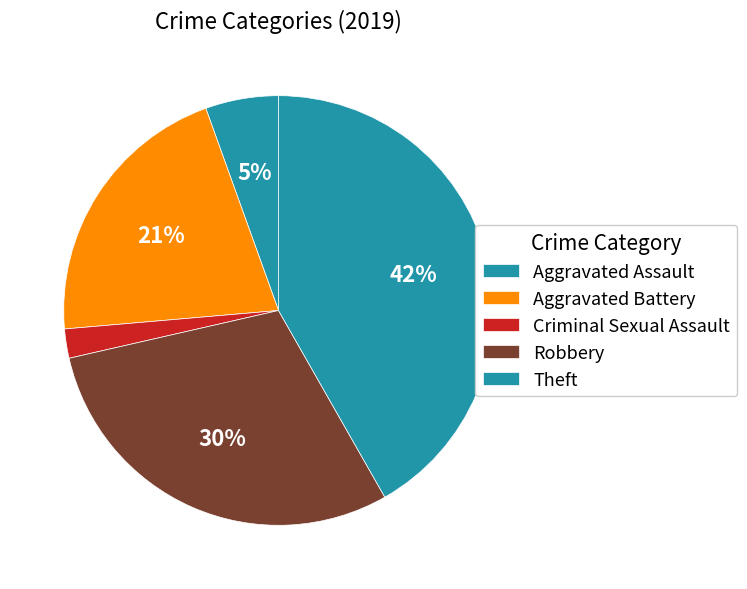

How many segments does this pie chart have?

5